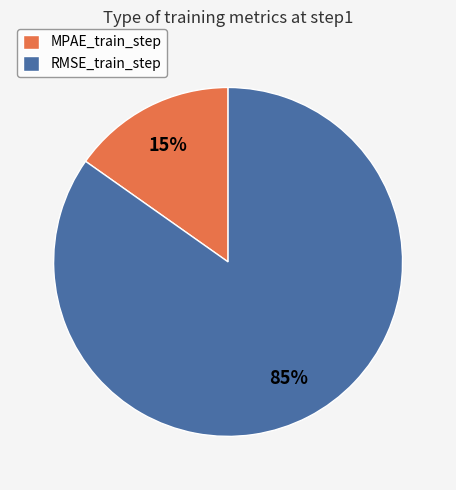

Which has a higher value, MPAE_train_step or RMSE_train_step?

RMSE_train_step